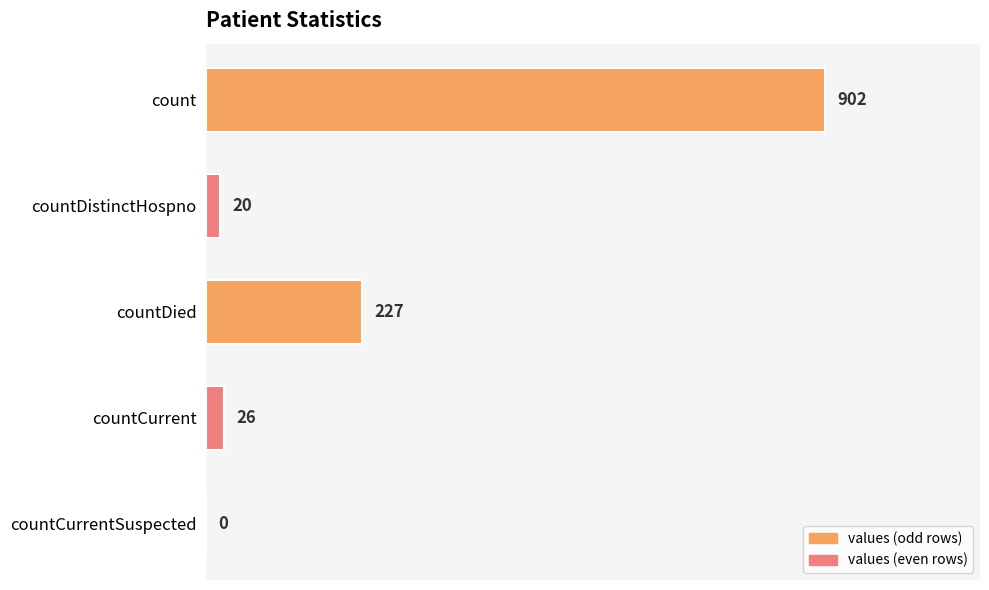

What is the sum of all values?

1175